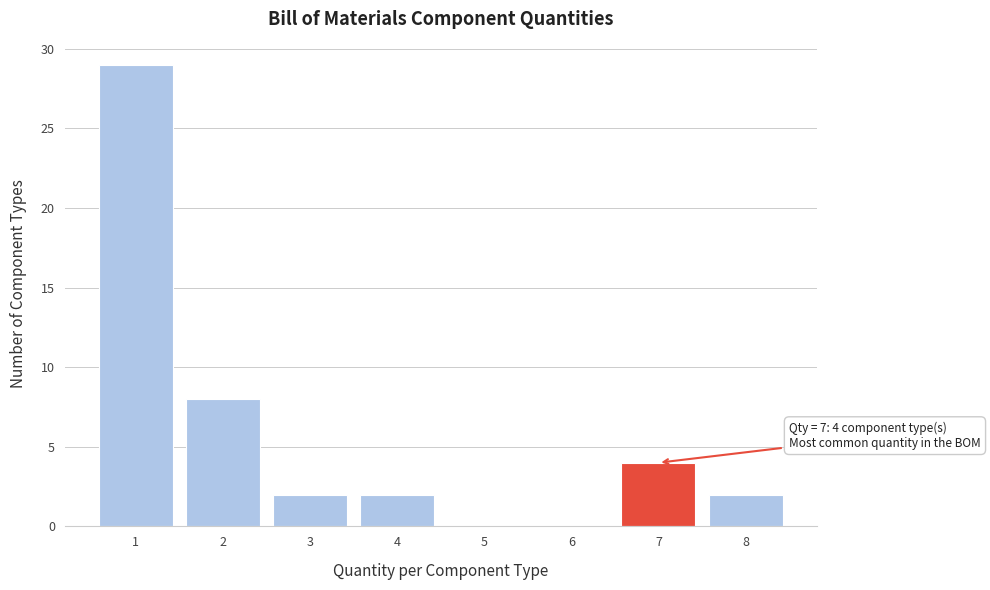

Over which range of the x-axis is the bar tallest?

0.5 to 1.5